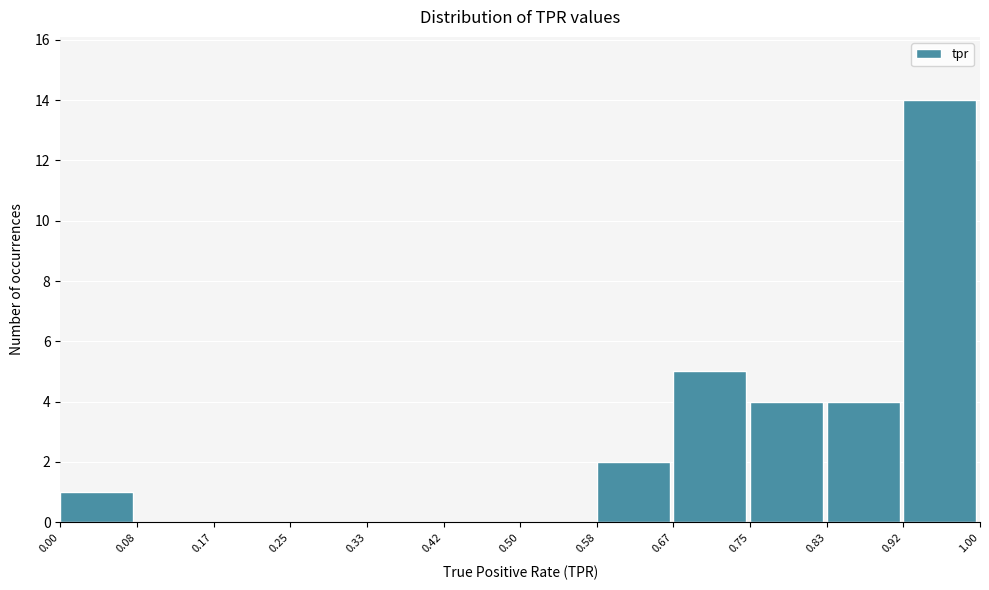

Which range on the x-axis has the tallest bar?

0.92 to 1.00